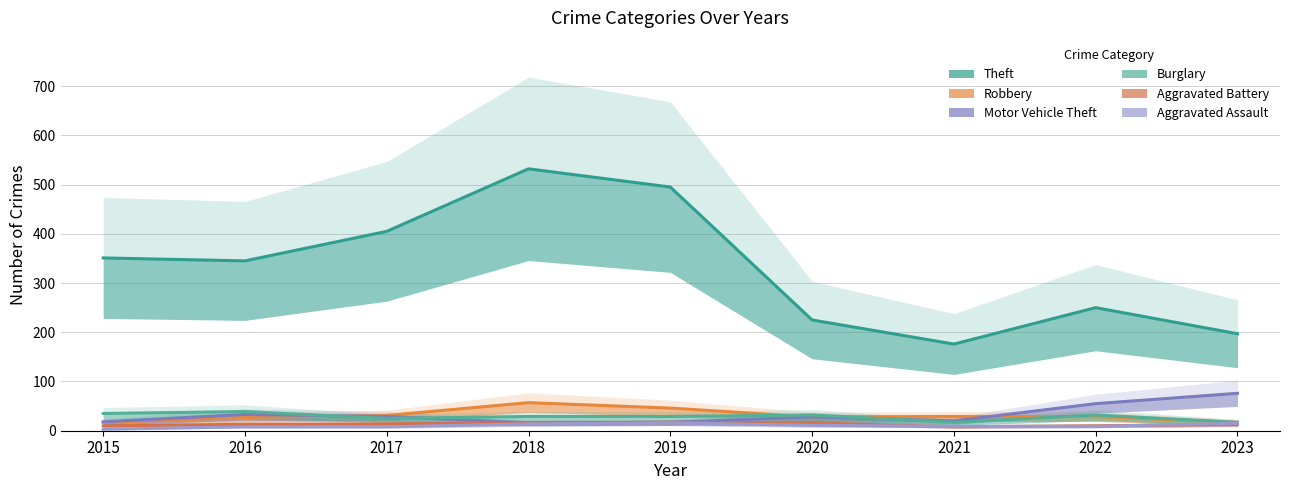

What is the sum of the Aggravated Assault values at 2019 and 2016?

24